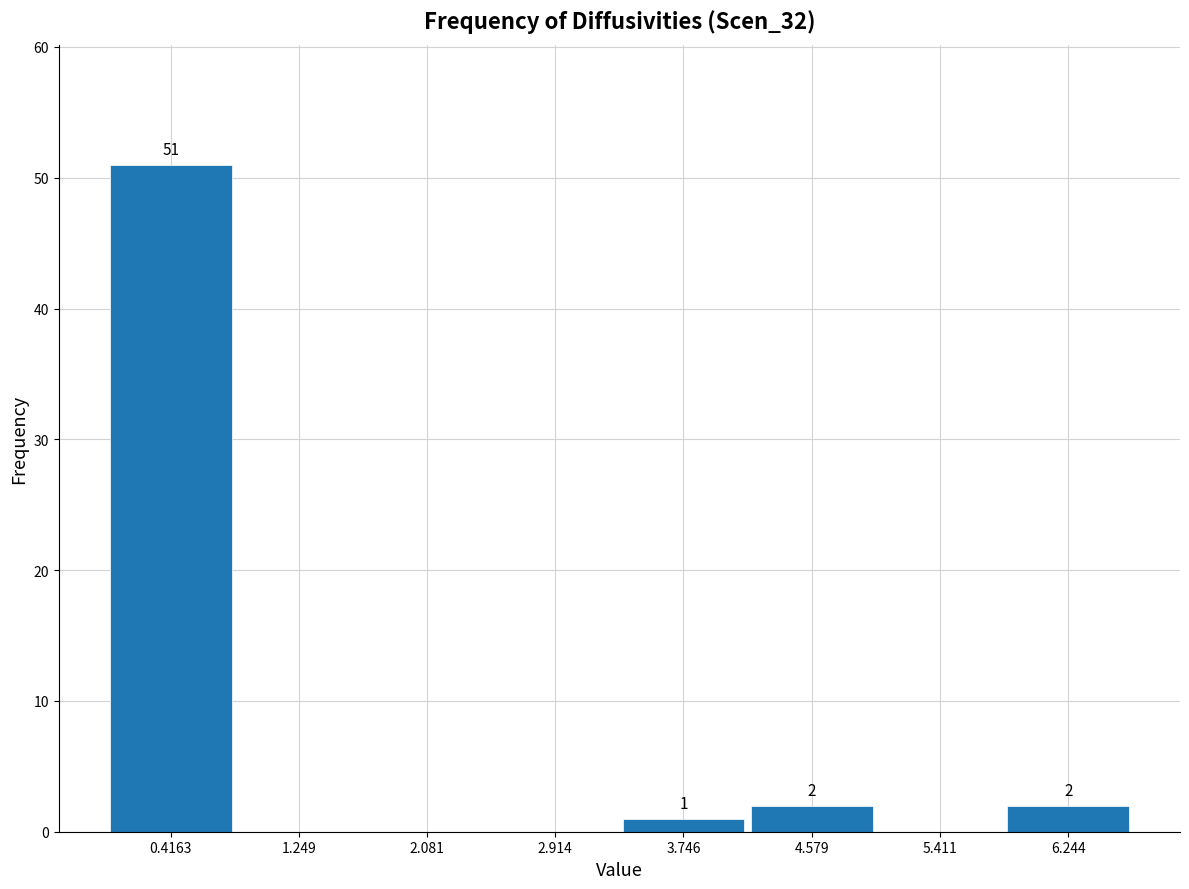

Over which range of the x-axis is the bar tallest?

0.0 to 0.8